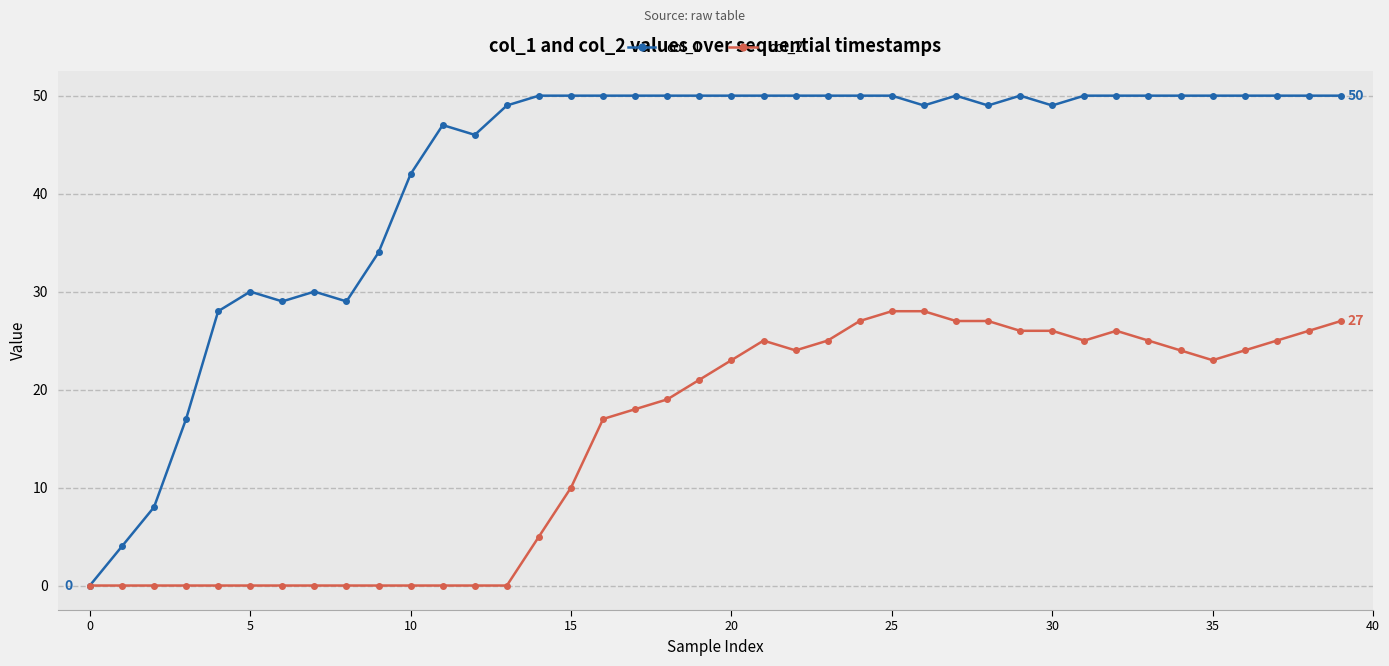

At how many categories does at least one series exceed 2?

39